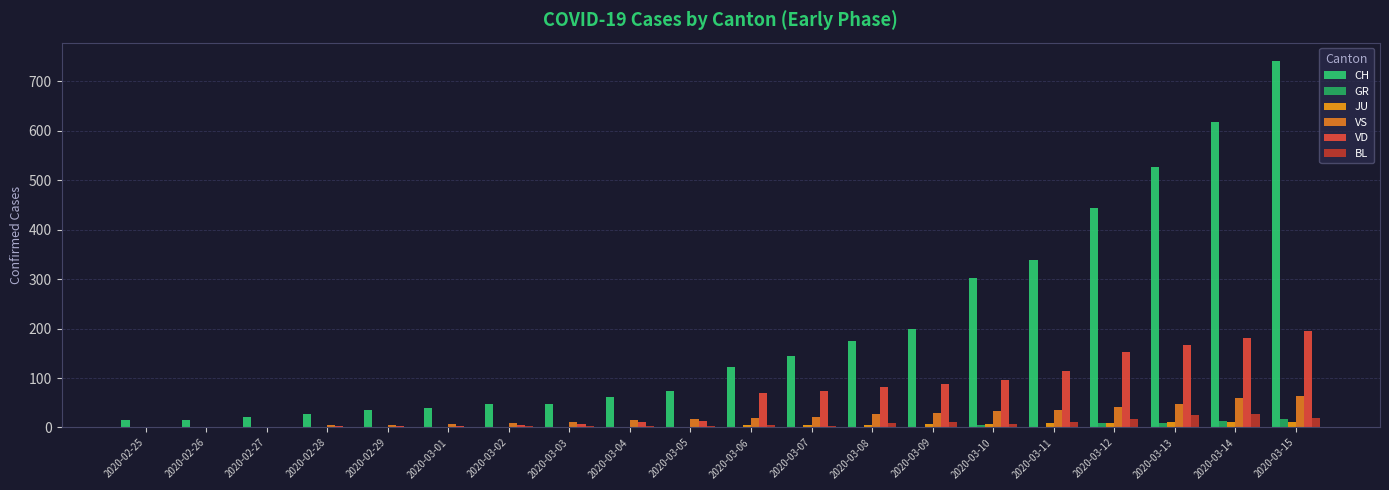

Reading left to right, transcribe all the data shown in this chart.

CH: 15	16	22	27	35	39	47	48	61	74	123	145	174	200	303	339	443	526	617	741
GR: 0	0	0	0	0	0	0	0	0	0	0	0	0	0	6	0	9	9	13	18
JU: 0	0	1	1	1	1	1	1	1	2	5	6	6	8	8	9	9	11	11	12
VS: 0	0	0	6	6	7	10	12	16	17	20	21	28	30	34	36	42	47	59	64
VD: 0	0	0	4	4	4	6	8	11	14	69	73	82	87	96	114	152	166	181	195
BL: 0	0	0	0	1	1	4	4	4	4	5	3	9	12	8	12	17	26	27	19